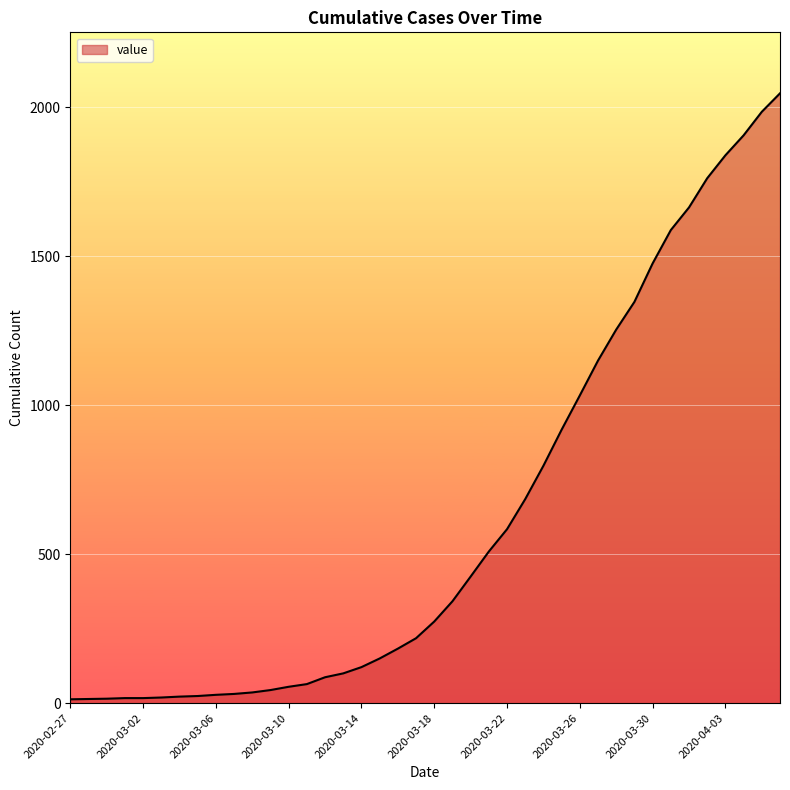

What is the difference between the maximum and minimum values?

2034